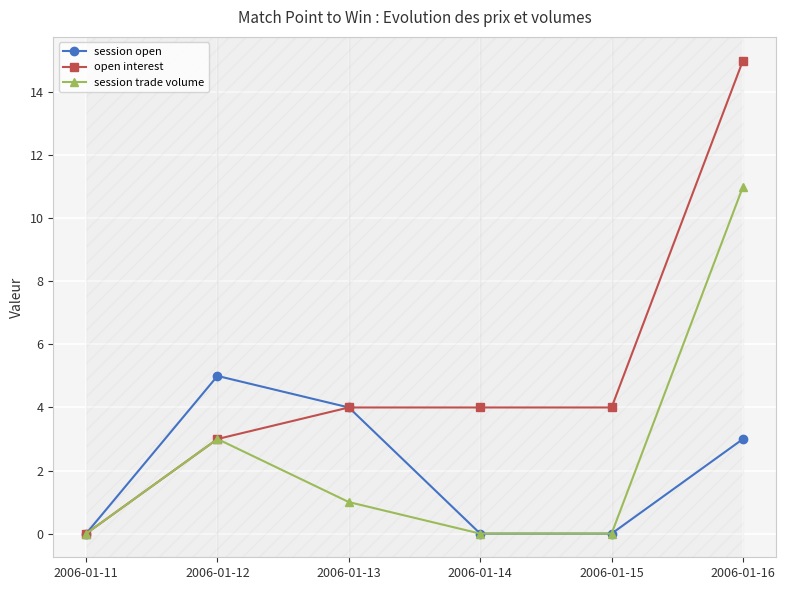

Between 2006-01-12 and 2006-01-15, which series saw the biggest shift?

session open